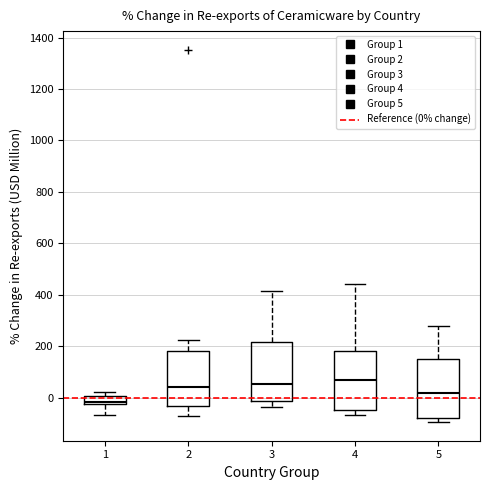

Reading left to right, read every box against the y-axis: the position of its median line, the range the box covers, and the ends of its whiskers. The values are not printed on the chart, so give them approximately, as read against the axis.

1: median -20 (just above the box's lower edge), box -20 to 0, whiskers -60 to 20
2: median 40, box -40 to 180, whiskers -60 to 220
3: median 60, box -20 to 220, whiskers -40 to 420
4: median 80, box -40 to 180, whiskers -60 to 440
5: median 20, box -80 to 160, whiskers -100 to 280